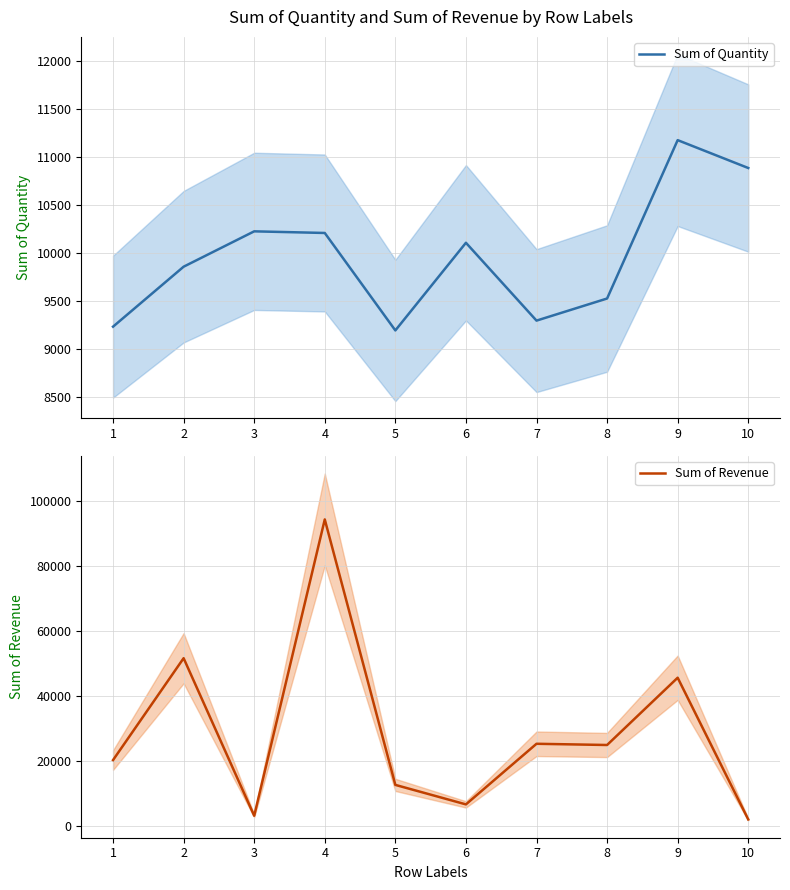

What is the average value of the Sum of Quantity series?

9969